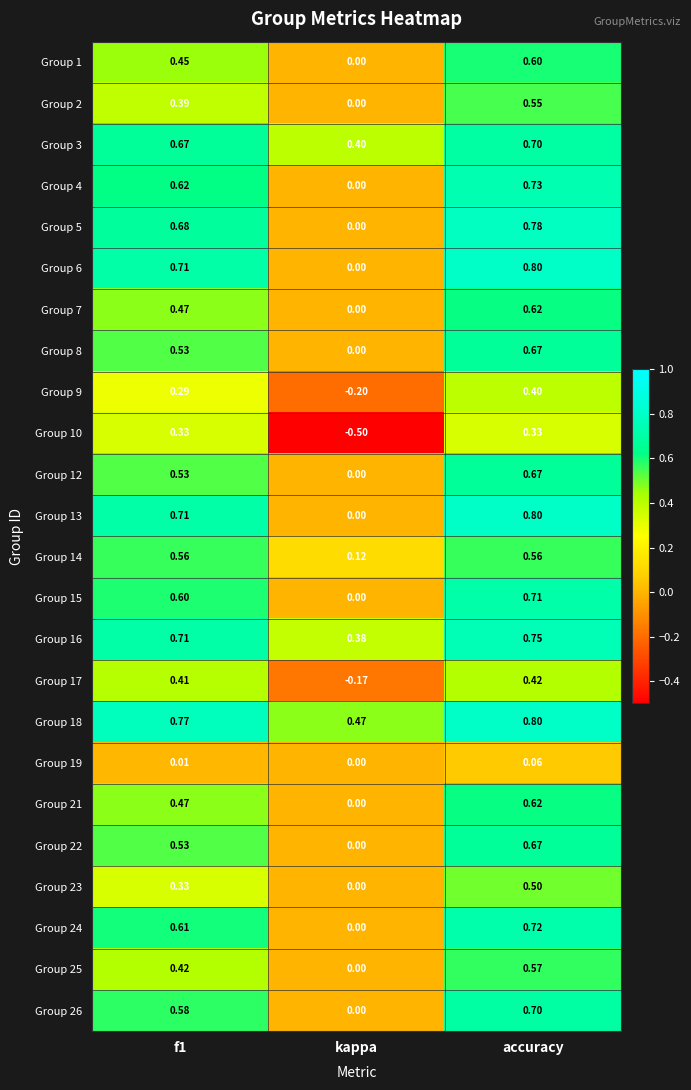

Which label corresponds to the largest value in the chart?

accuracy